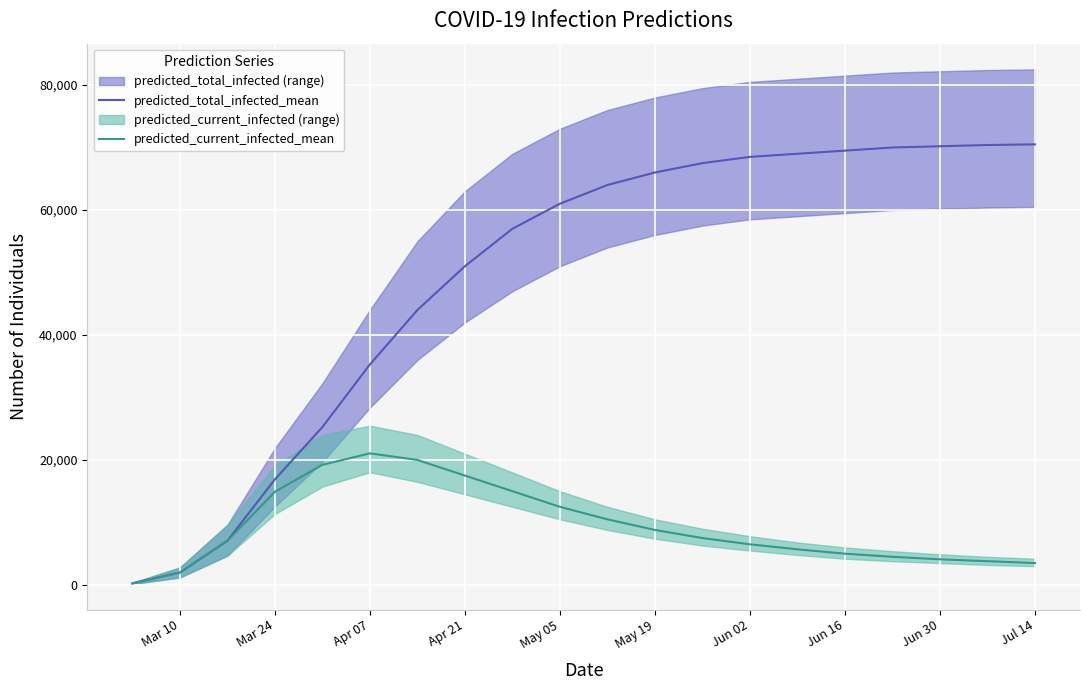

What is the maximum value for predicted_total_infected_mean?

70500